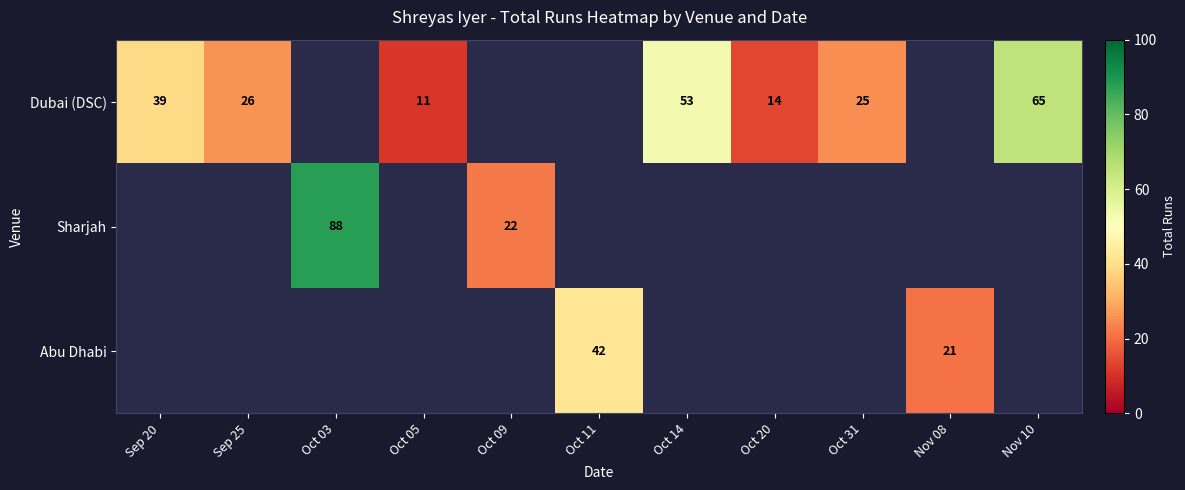

Is it true that Abu Dhabi equals 6 at Nov 08?

False